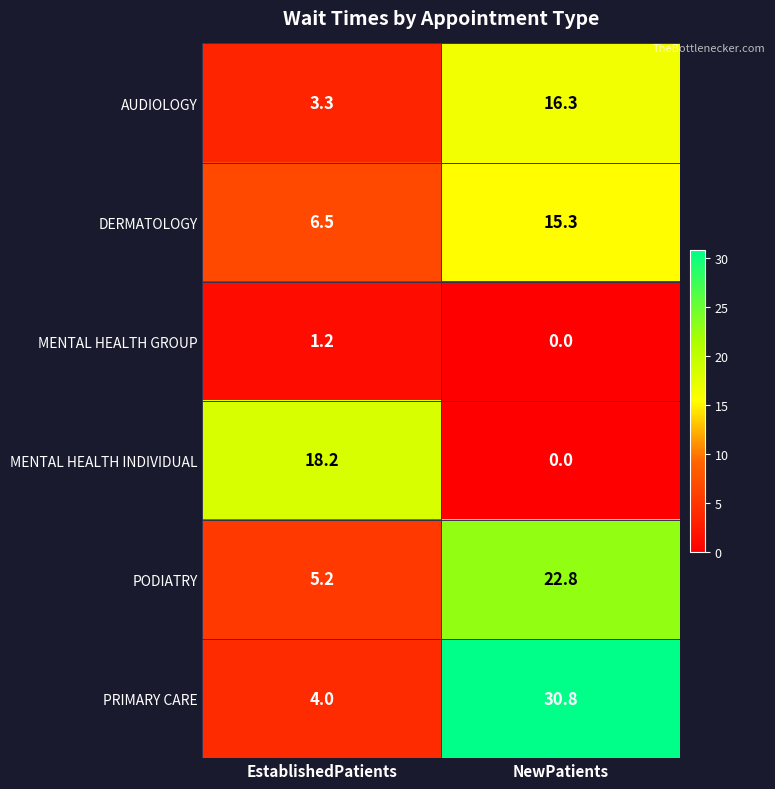

Rank the series by their maximum value, from lowest to highest.

MENTAL HEALTH GROUP, DERMATOLOGY, AUDIOLOGY, MENTAL HEALTH INDIVIDUAL, PODIATRY, PRIMARY CARE